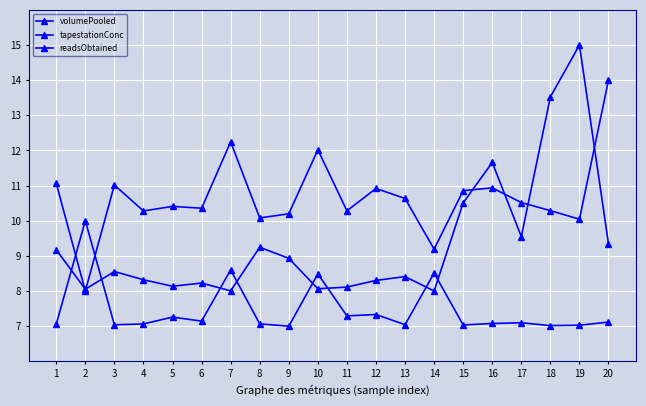

The value of tapestationConc at 17 is 9.5. True or false?

True